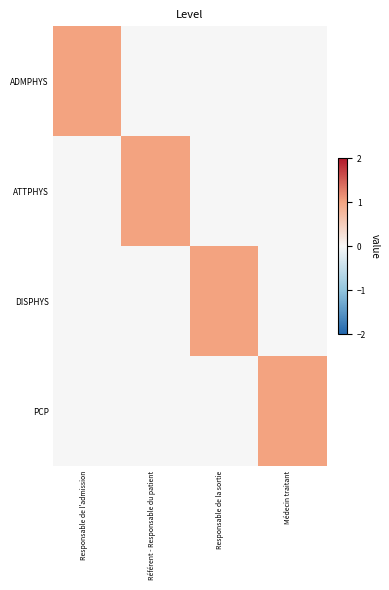

What is the difference between the highest and lowest values at Responsable de l'admission?

1